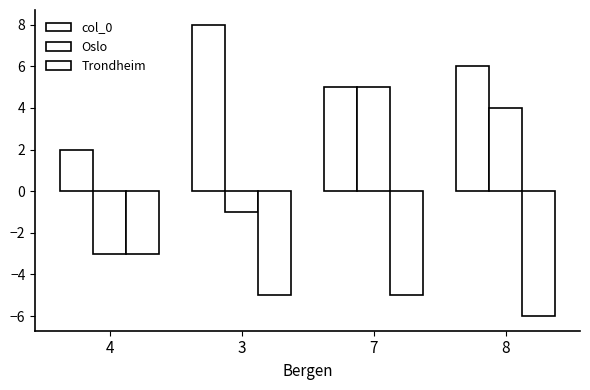

What is the label of the 2nd bar from the right?

7